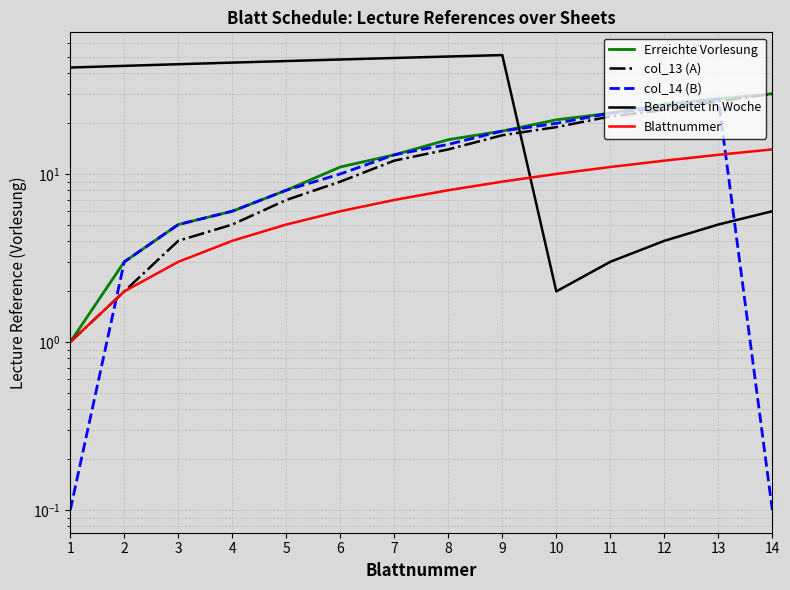

What is the minimum value shown in the chart?

0.1